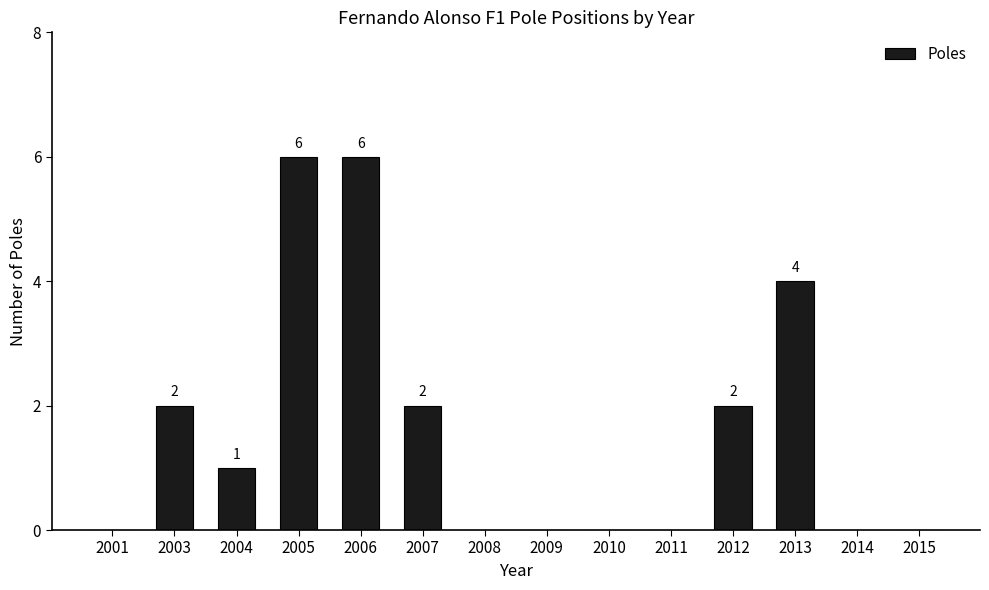

What is the change in value from 2004 to 2010?

-1